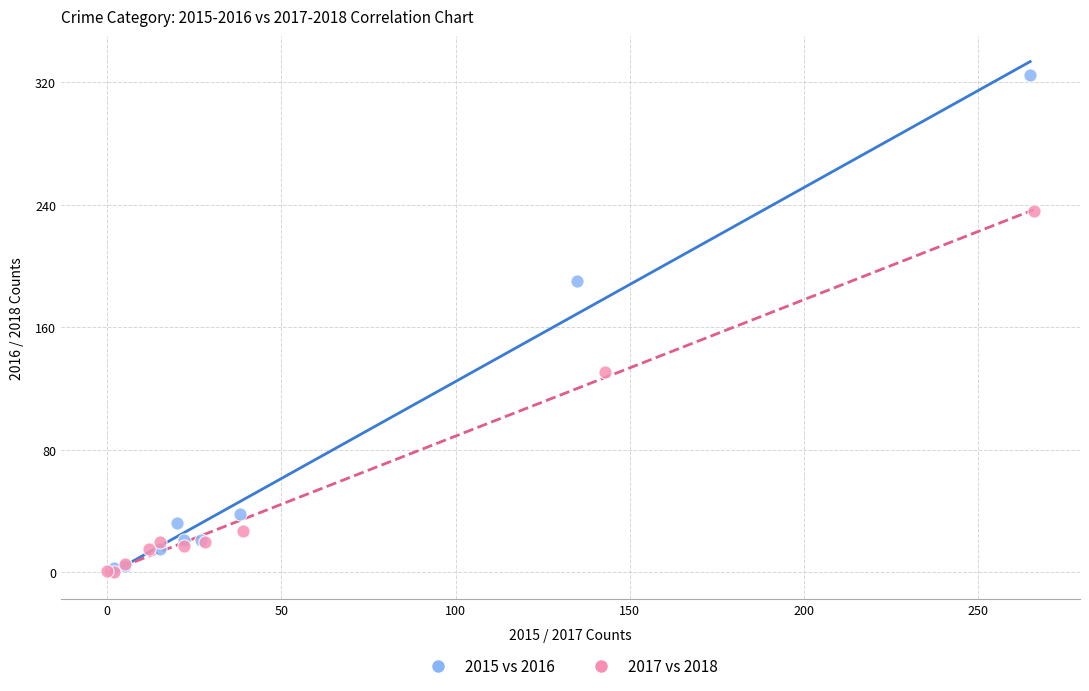

Which series contains the highest Y value?

2015 vs 2016